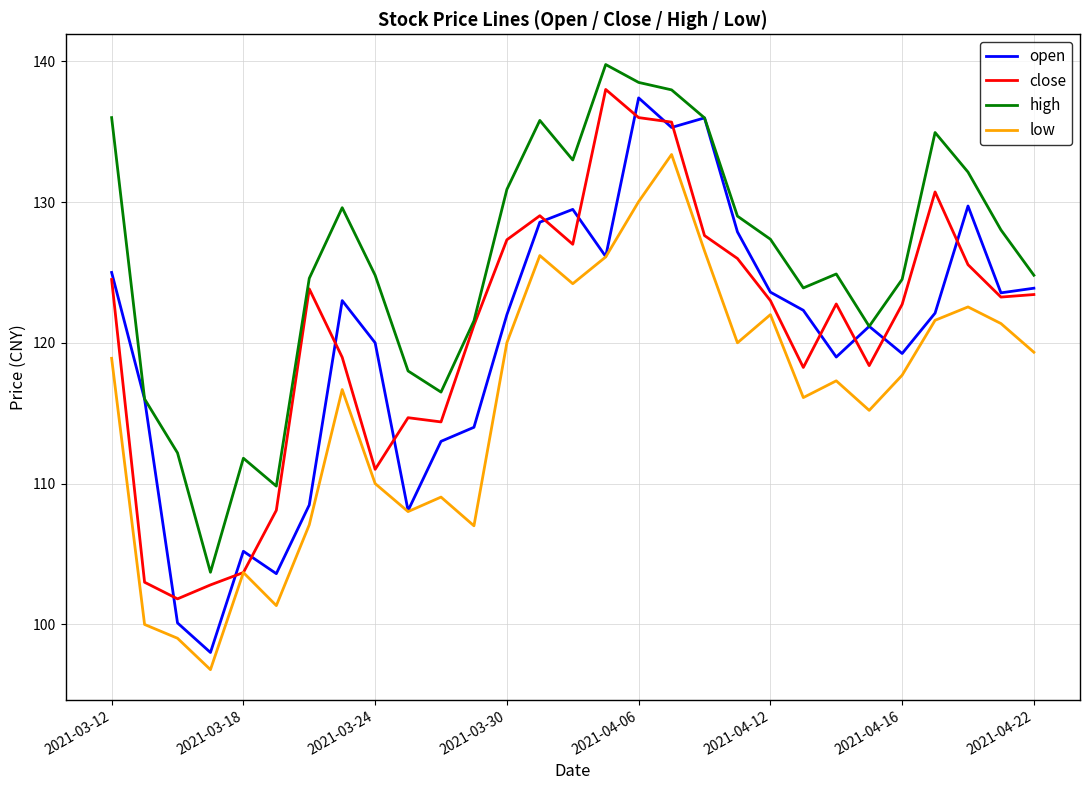

What is the minimum value for open?

98.0